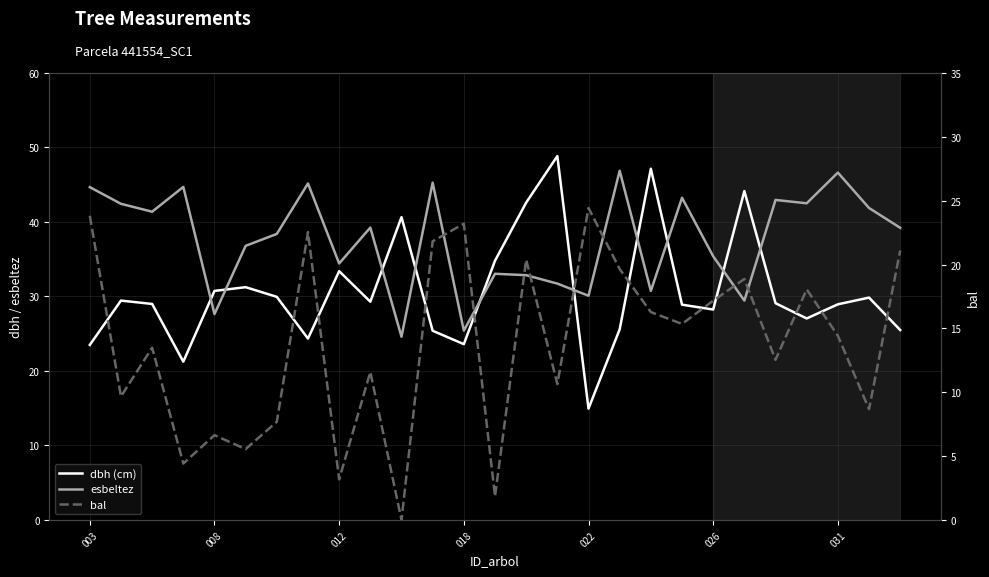

What is the lowest value of the esbeltez series?

24.6